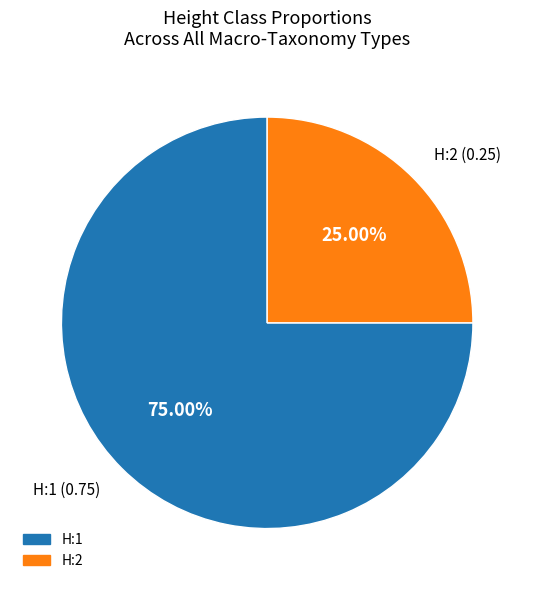

Which category has the smallest portion of the pie?

H:2